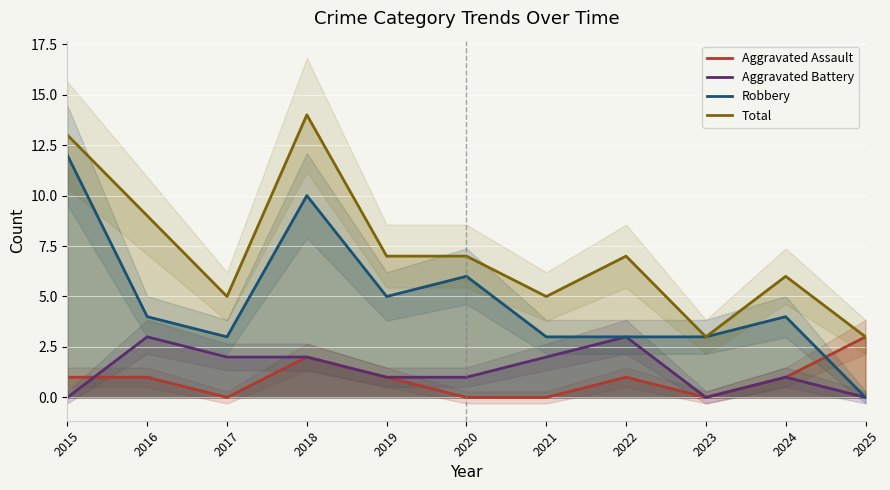

At 2016, list the series in order from smallest to largest.

Aggravated Assault, Aggravated Battery, Robbery, Total